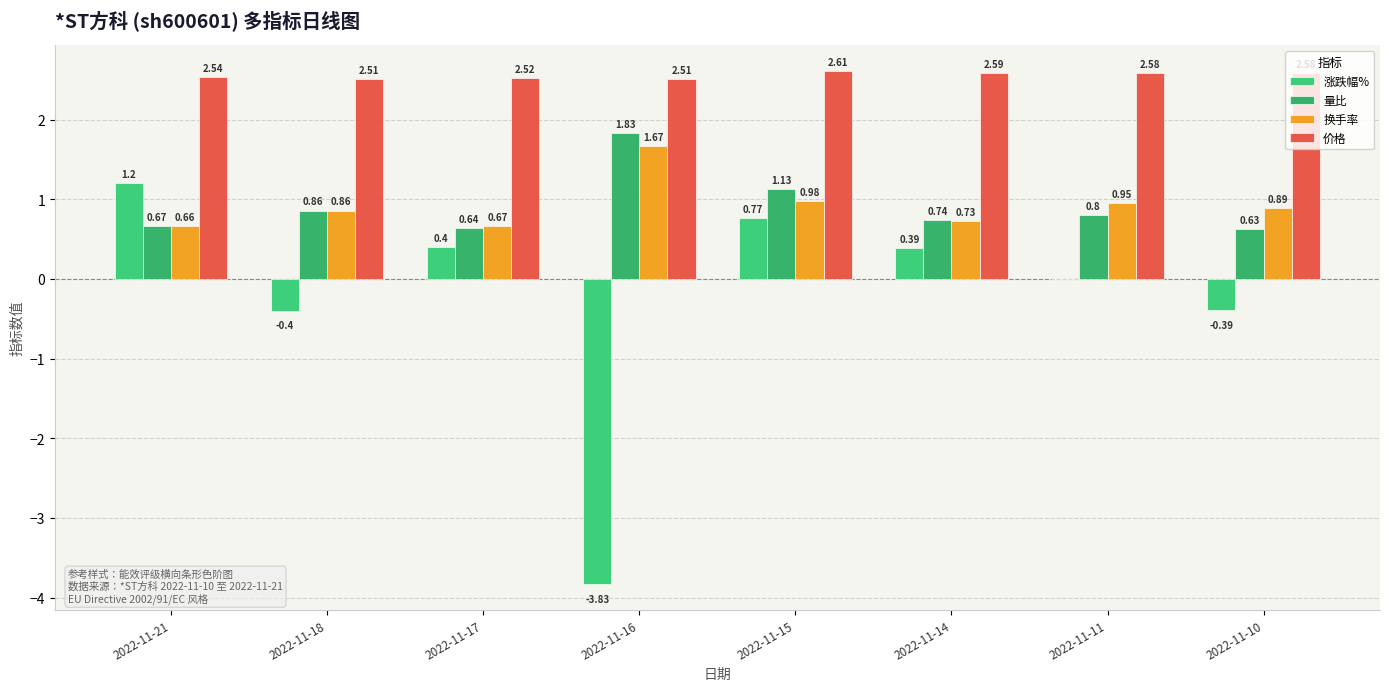

Are the bars horizontal?

No